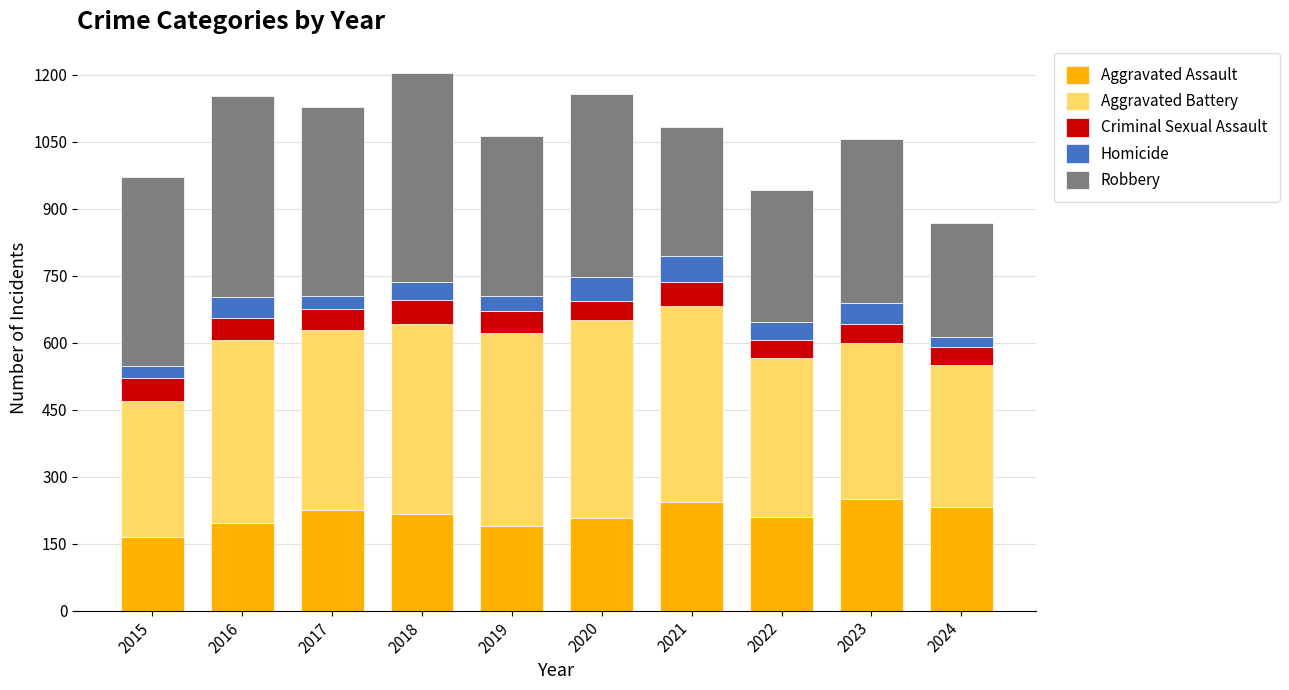

How many bars are there in total?

10